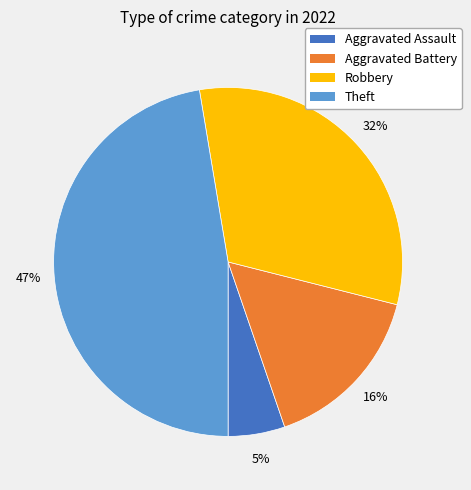

To the nearest percent, what is the average slice percentage?

25%